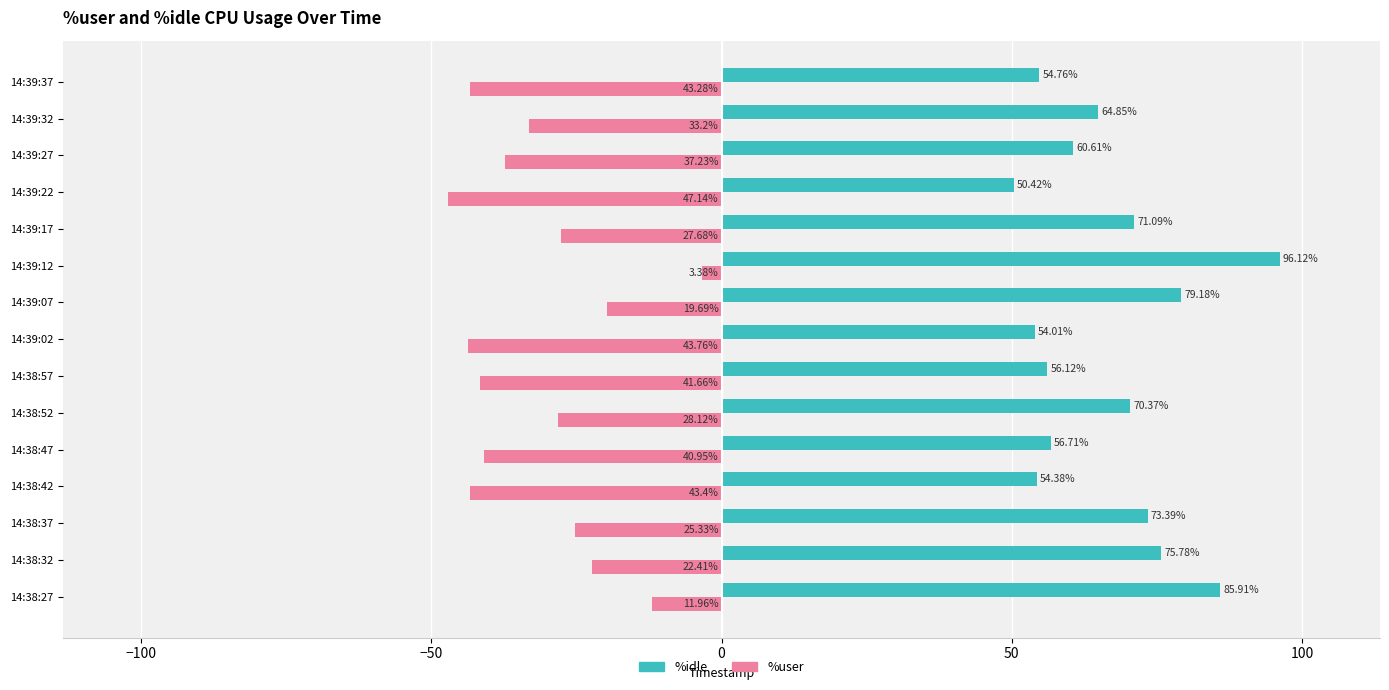

At which label does %user reach its peak?

14:39:12